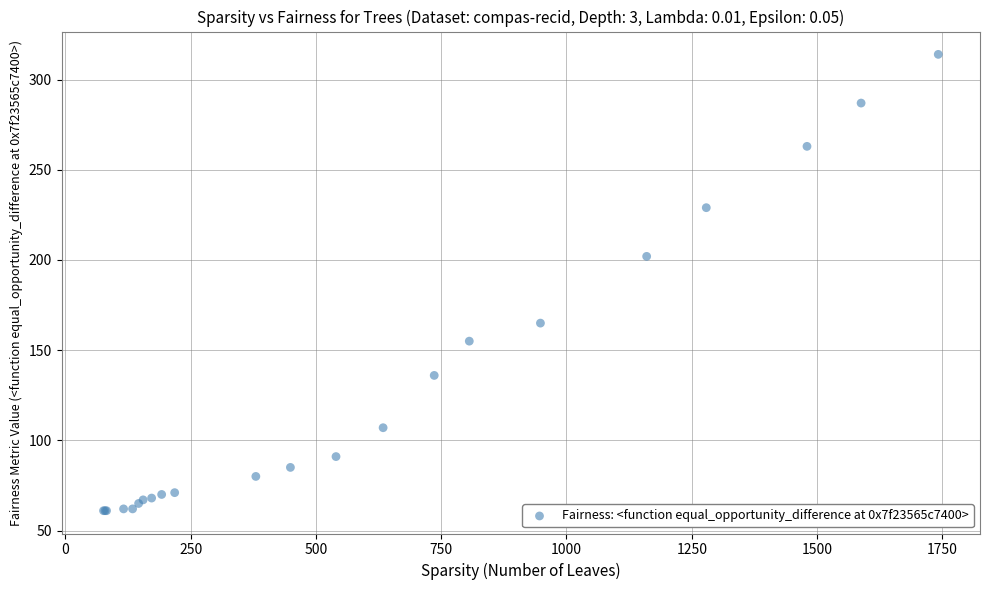

What Y value in the scatter plot is closest to 187?

202